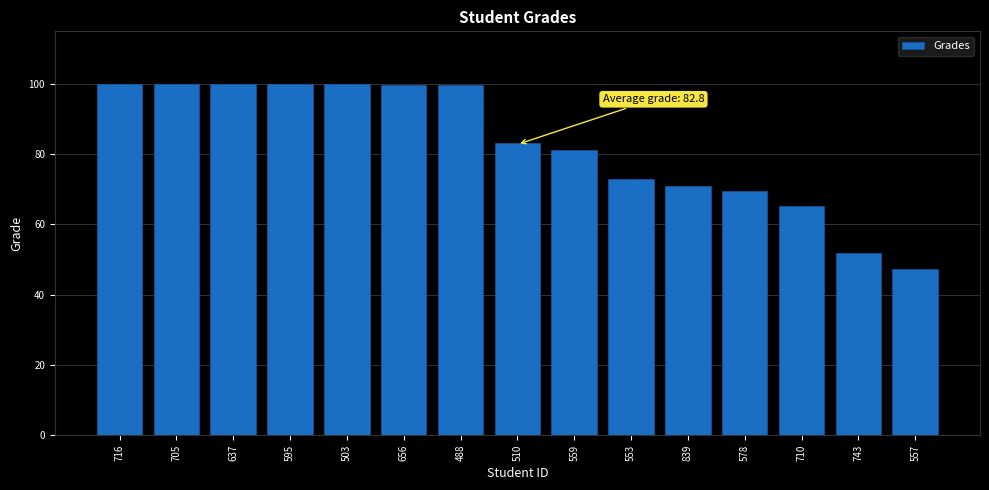

Is it true that the value at 705 is 58.4?

False